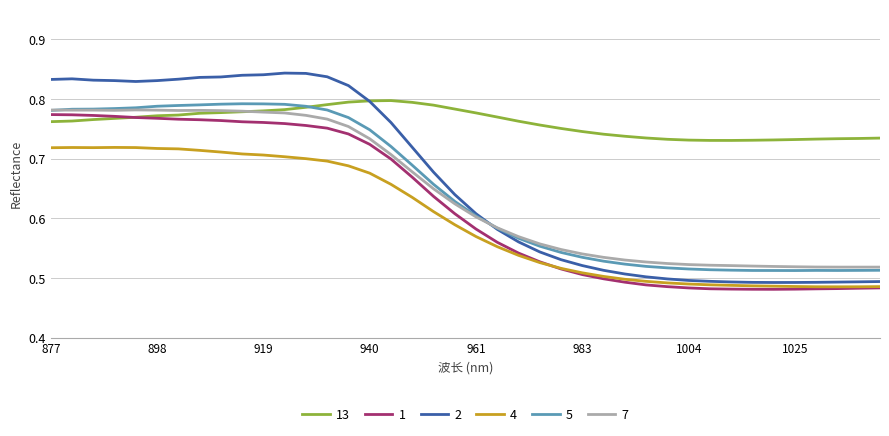

How many categories are shown in the chart?

40